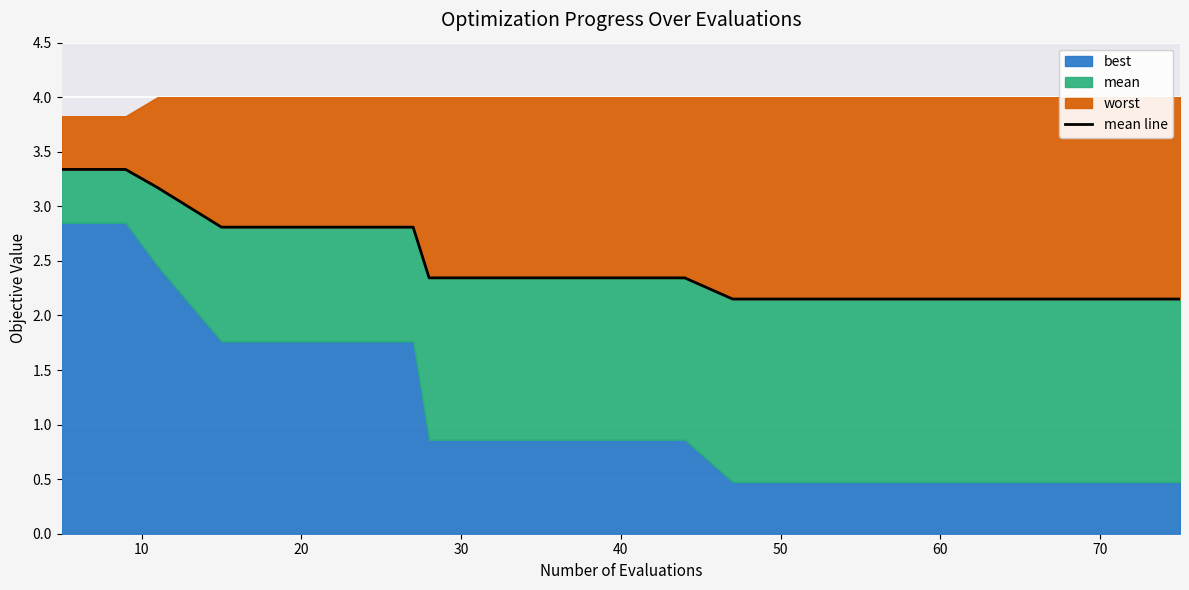

What is the value of the 15th point from the left?

2.2